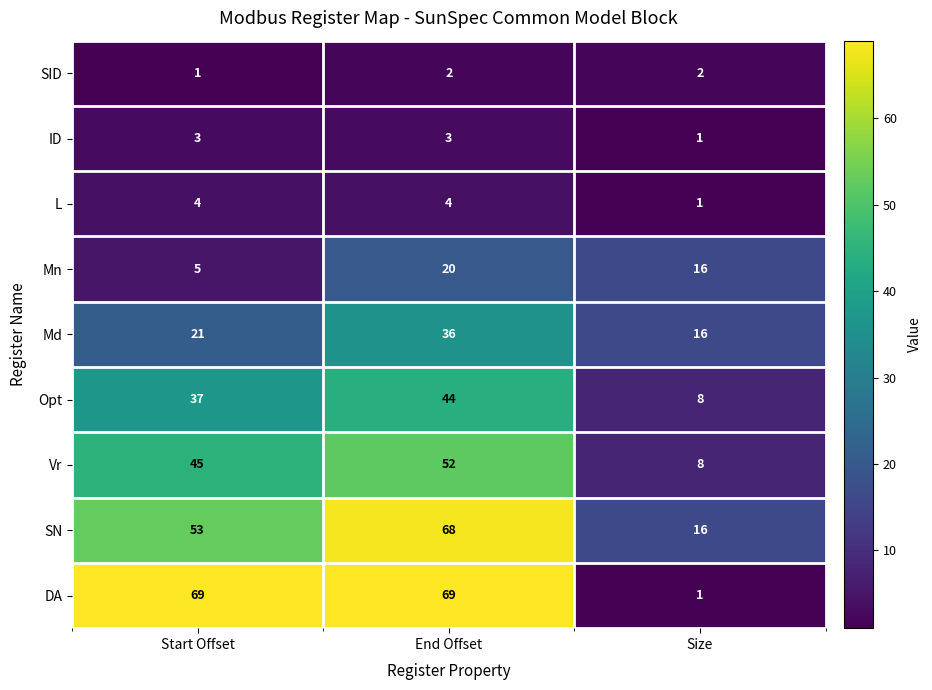

Reading left to right, extract all data points from this chart.

SID: 1	2	2
ID: 3	3	1
L: 4	4	1
Mn: 5	20	16
Md: 21	36	16
Opt: 37	44	8
Vr: 45	52	8
SN: 53	68	16
DA: 69	69	1